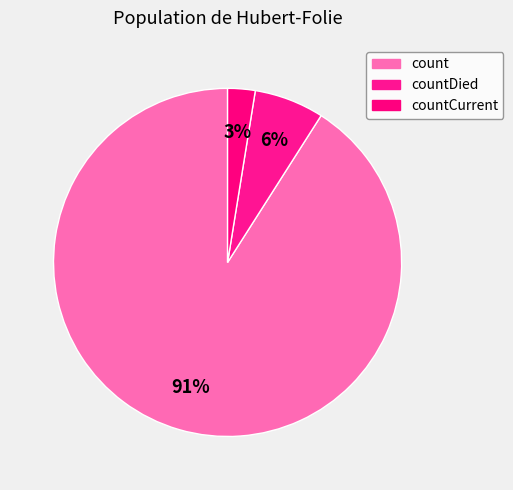

Does any single category account for the majority?

Yes